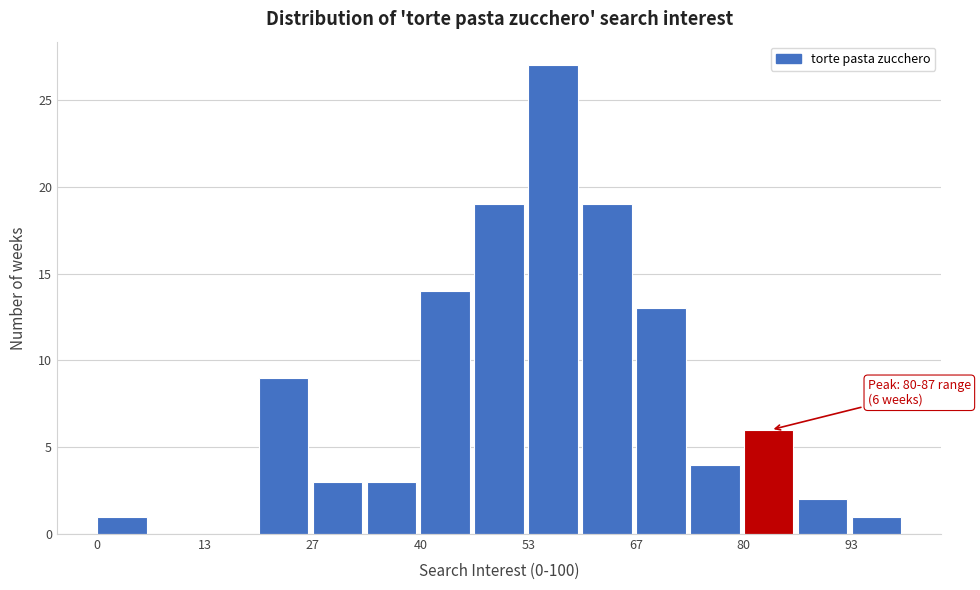

Read against the x-axis, roughly where is the centre of the tallest bar?

56